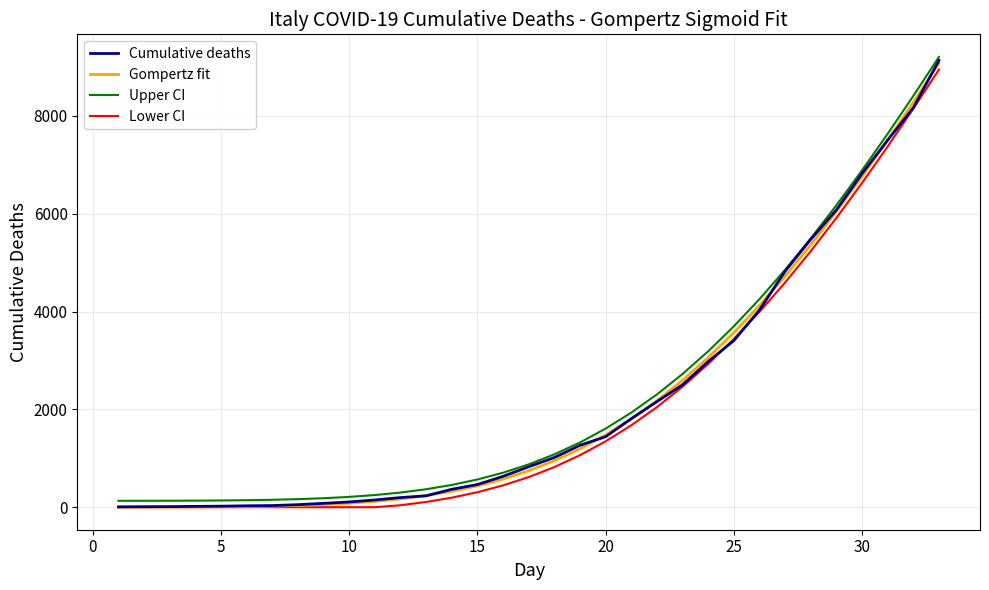

True or false: Gompertz fit and Upper CI cross at least once.

False